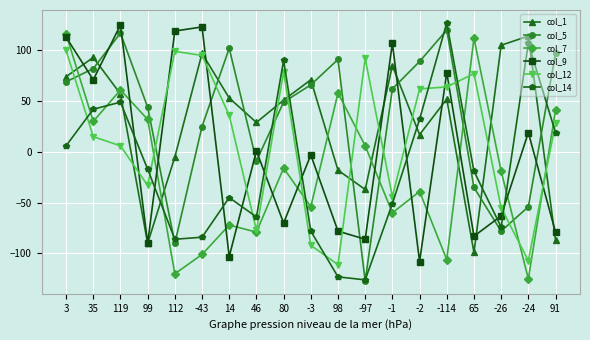

Between 3 and 46, which series saw the biggest shift?

col_7